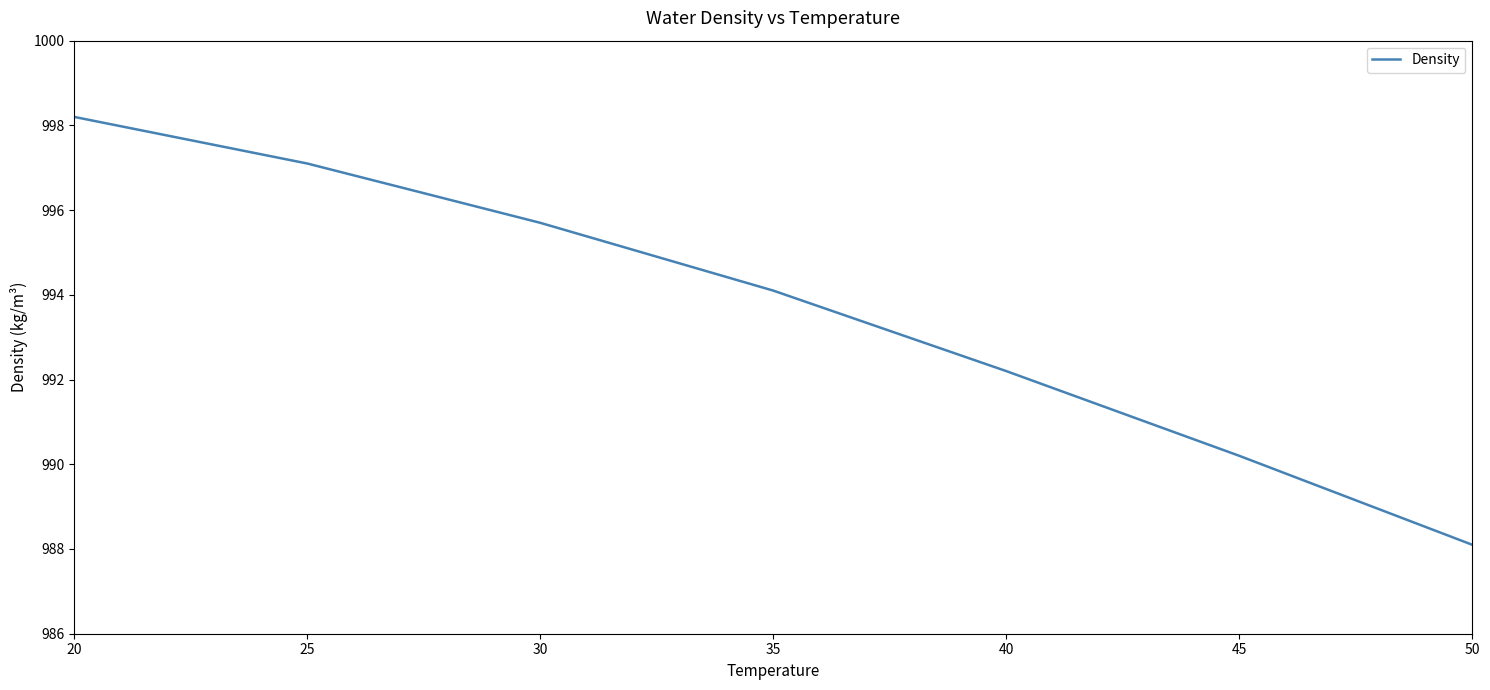

Rank the categories by value from lowest to highest.

50, 45, 40, 35, 30, 25, 20